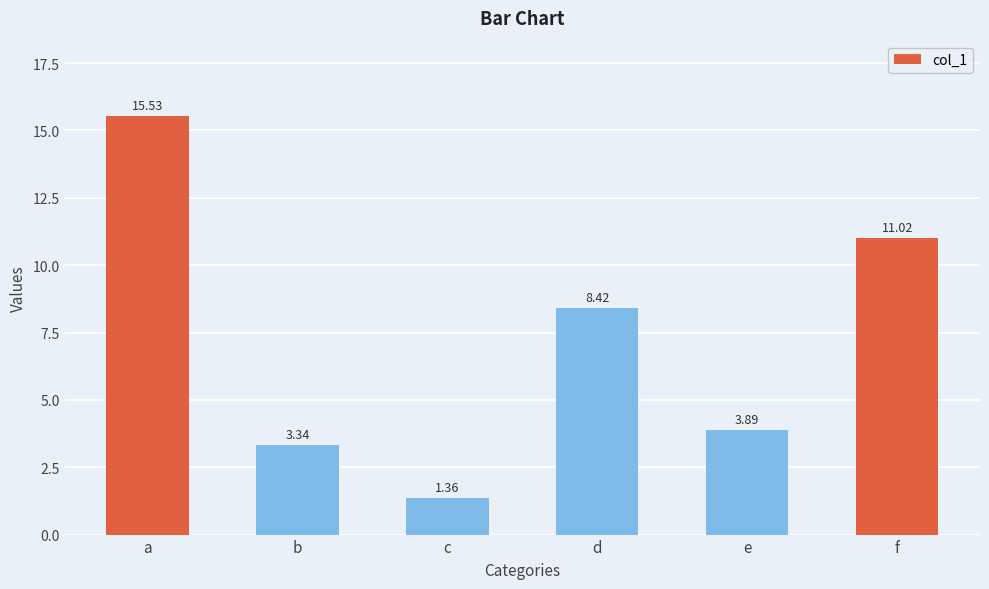

What is the value of the 1st bar from the left?

15.5